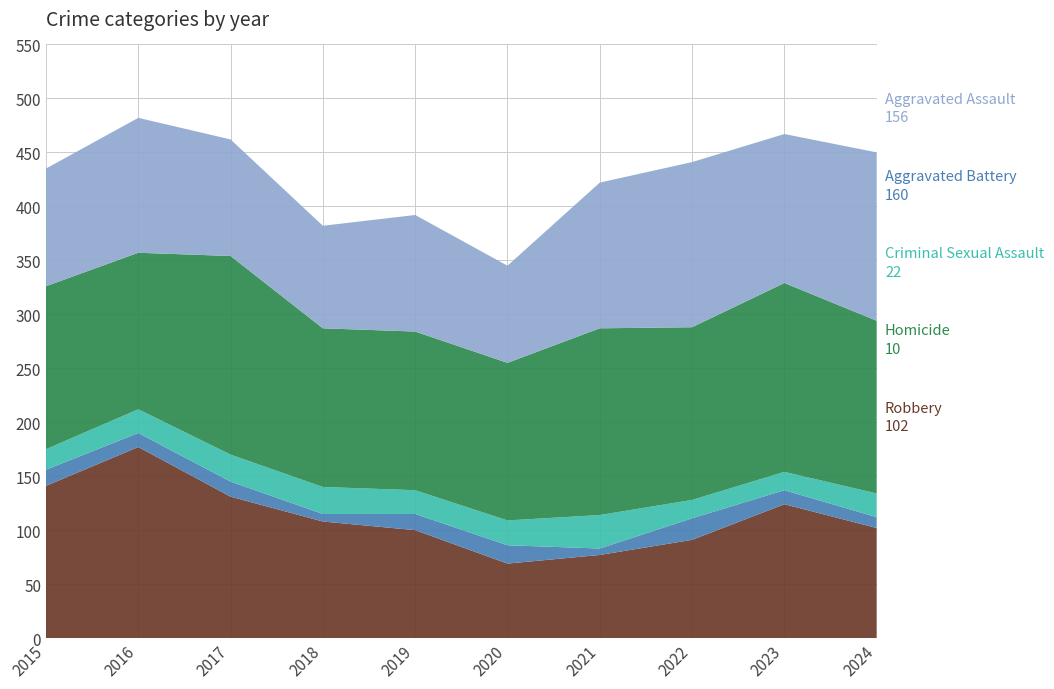

Reading right to left, transcribe all the data shown in this chart.

Robbery: 102	124	91	77	69	100	108	131	177	141
Homicide: 10	13	20	6	17	15	7	14	13	15
Criminal Sexual Assault: 22	17	17	31	23	22	25	25	22	19
Aggravated Battery: 160	175	160	173	146	147	147	184	145	151
Aggravated Assault: 156	138	153	135	90	108	95	108	125	109